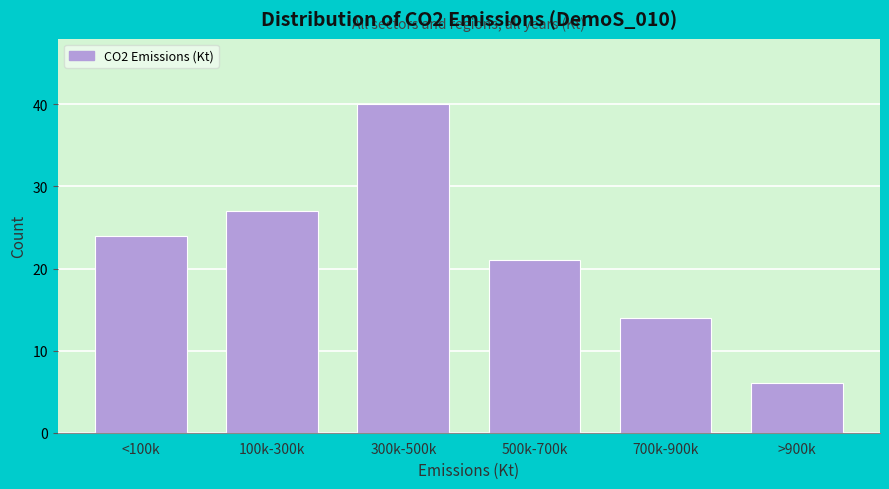

Reading left to right, transcribe all the data shown in this chart.

24	27	40	21	14	6